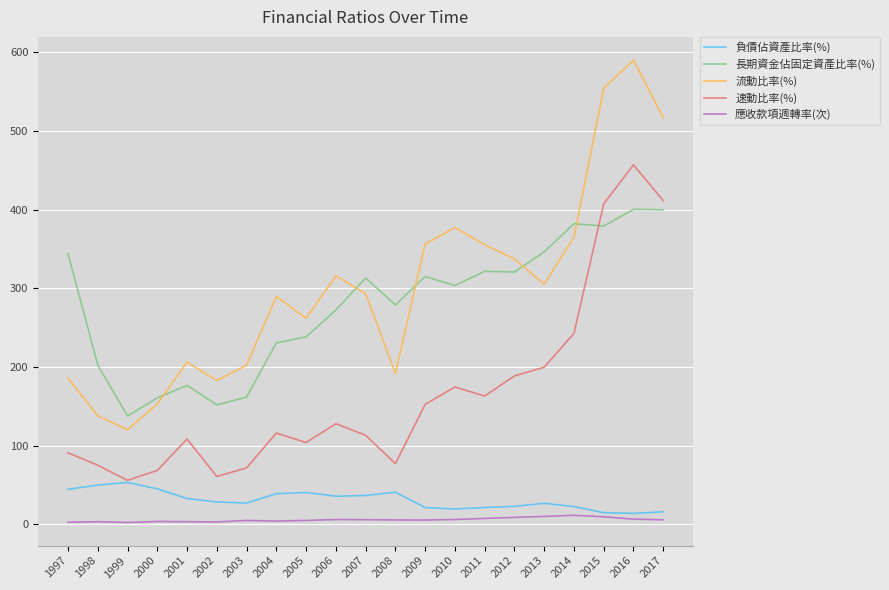

At which category is the sum across all series the highest?

2016